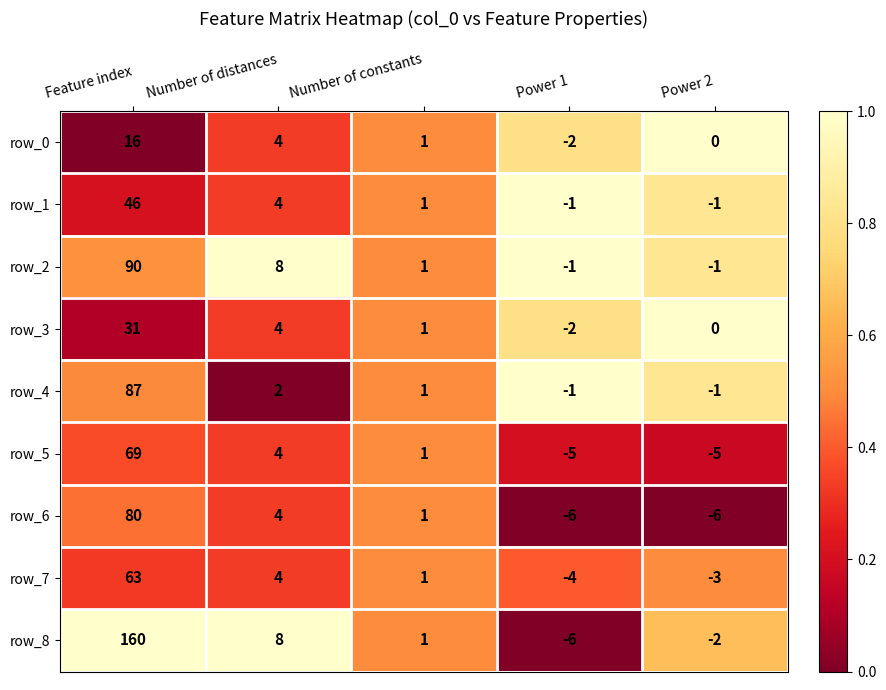

Where does the row_7 series first go above 1?

Feature index